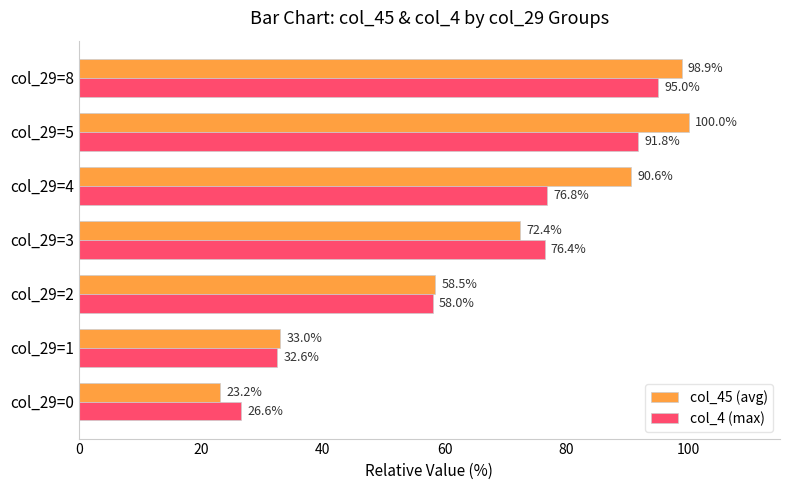

How many data points does each series have?

7